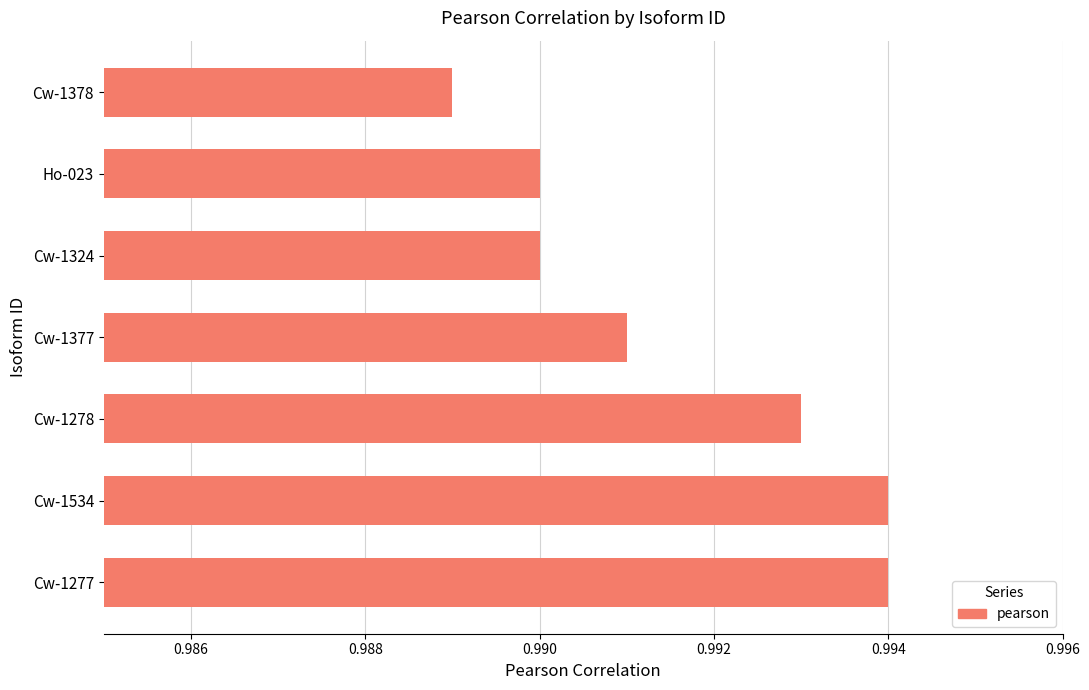

At which label is the value closest to 0?

Cw-1378